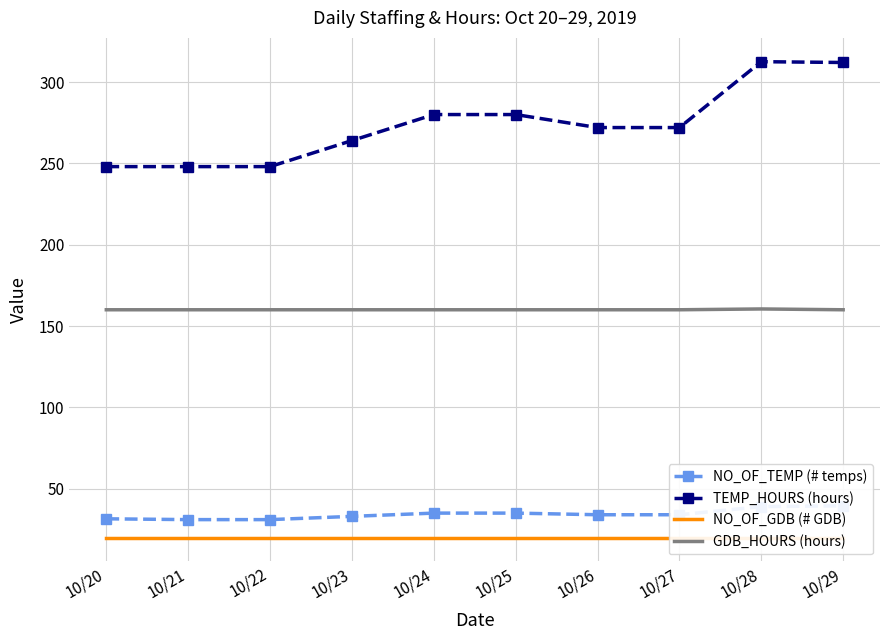

Which series has the largest range (max minus min)?

TEMP_HOURS (hours)